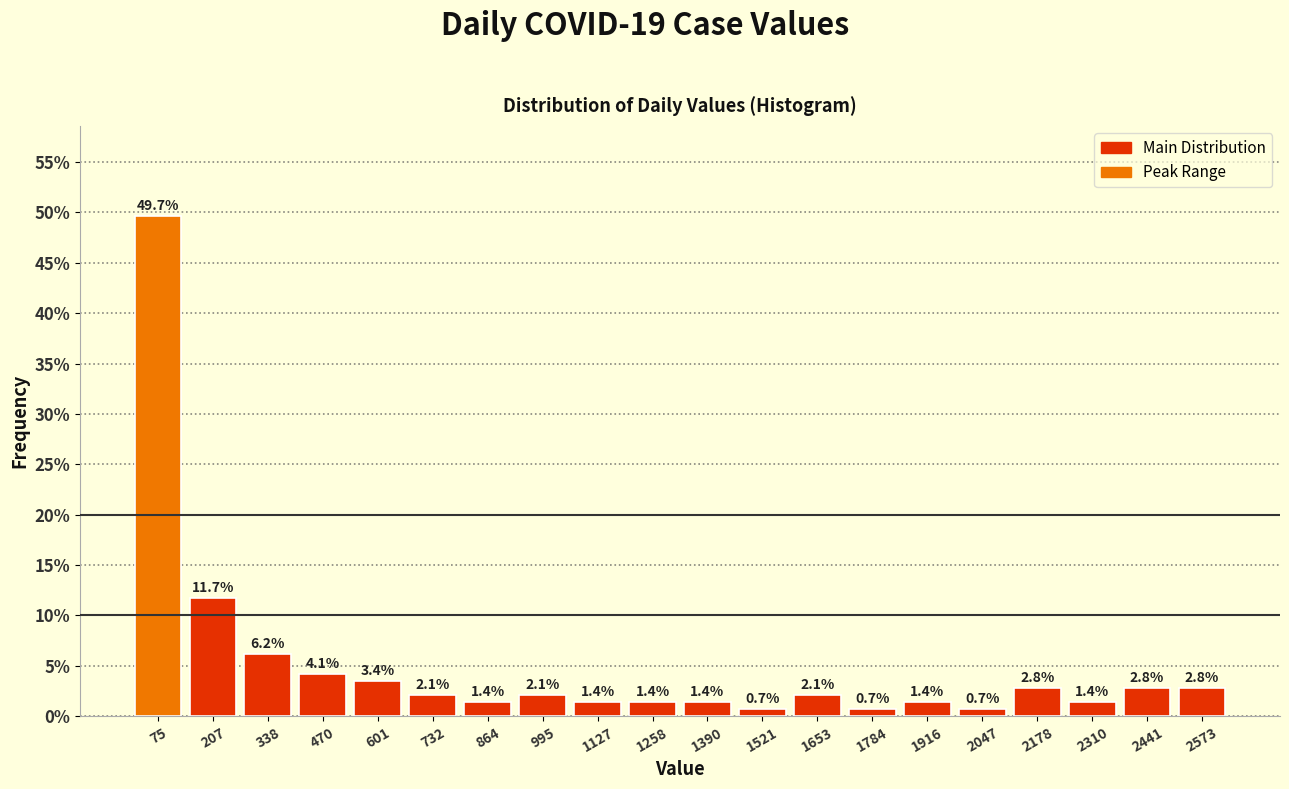

Which range on the x-axis has the tallest bar?

20 to 140